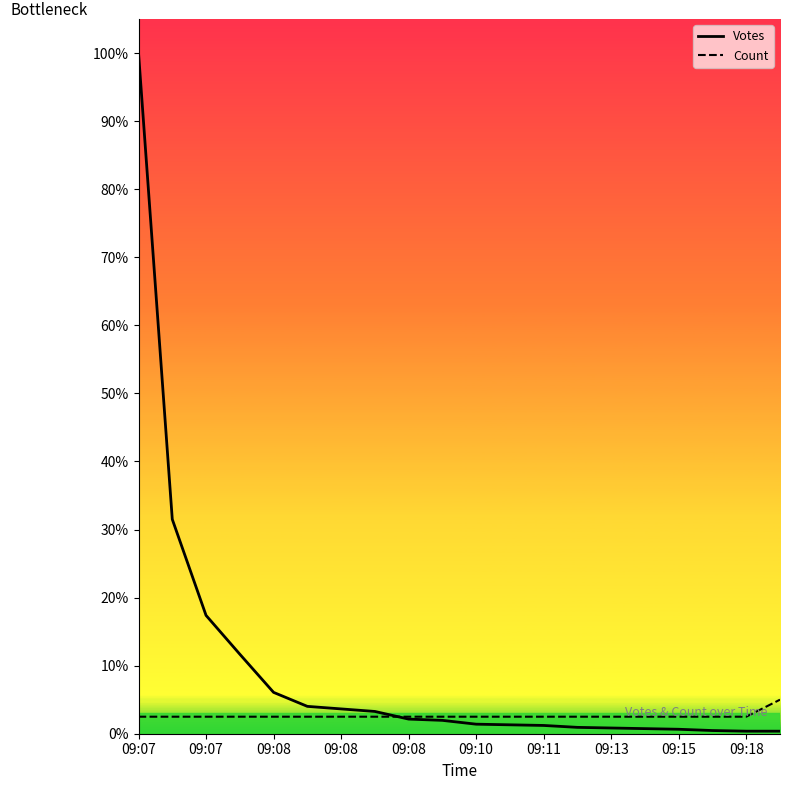

Does the chart have visible grid lines?

No